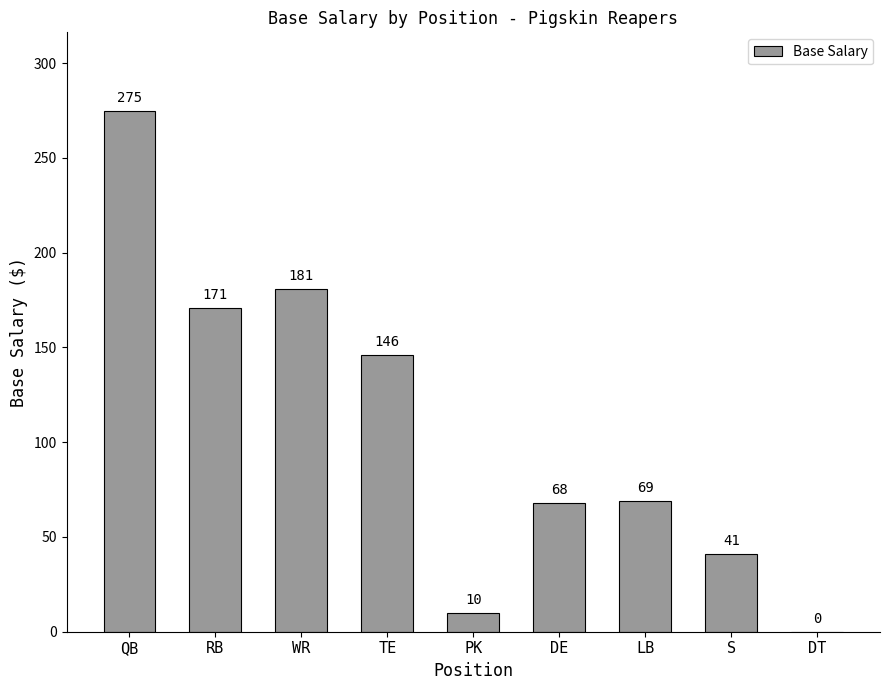

Where does the data first go above 69?

QB